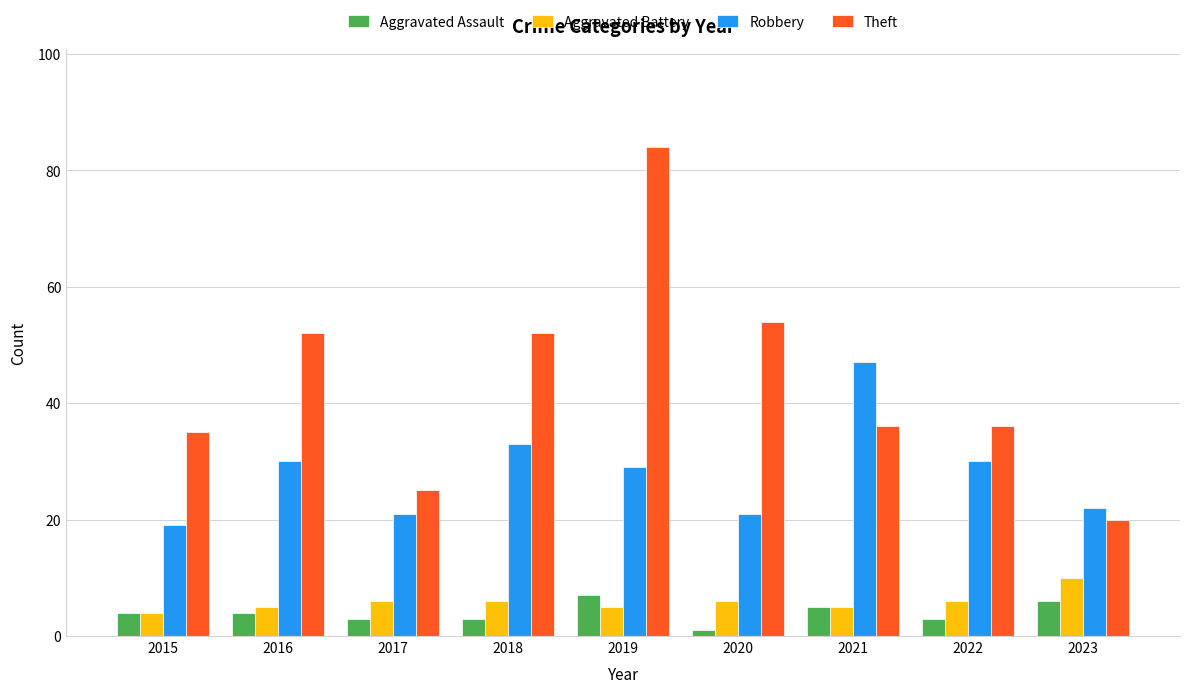

Rank the series at 2019 from highest to lowest value.

Theft, Robbery, Aggravated Assault, Aggravated Battery